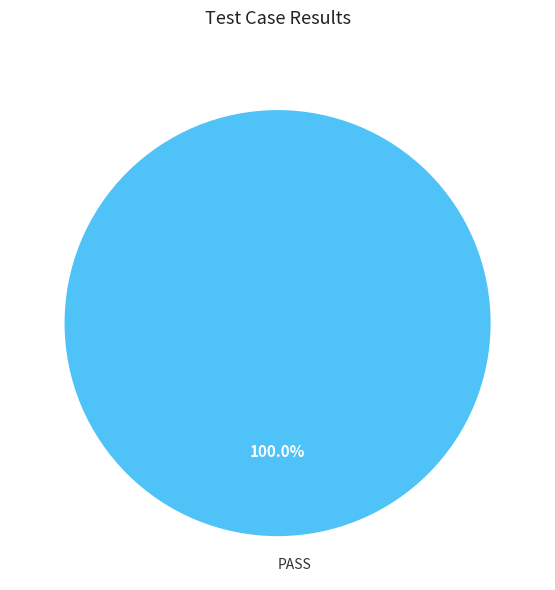

Is there any slice that represents more than half of the pie?

Yes